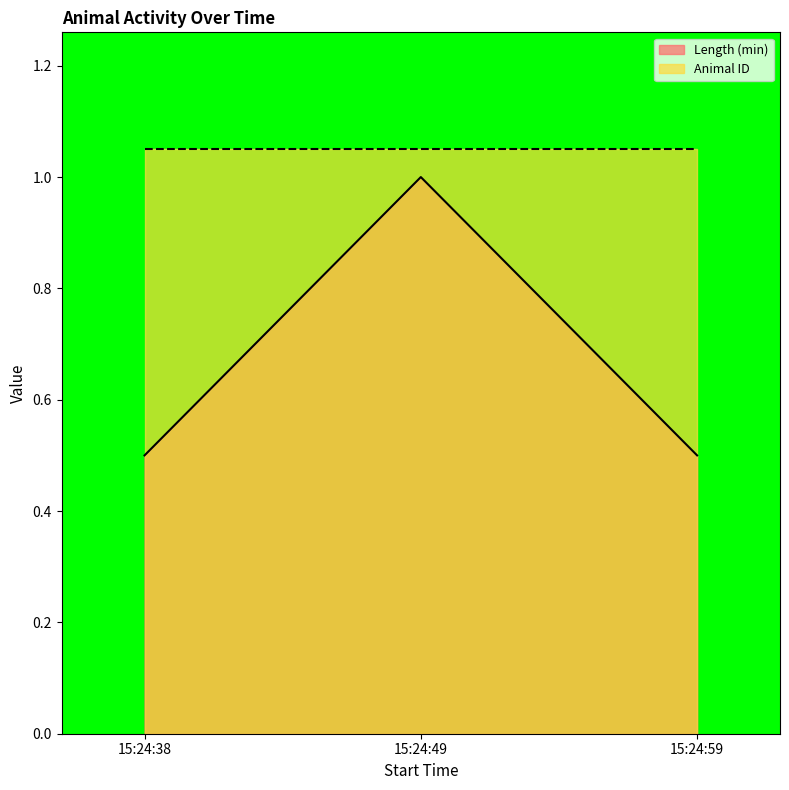

Rank the categories by value from lowest to highest.

15:24:38, 15:24:59, 15:24:49